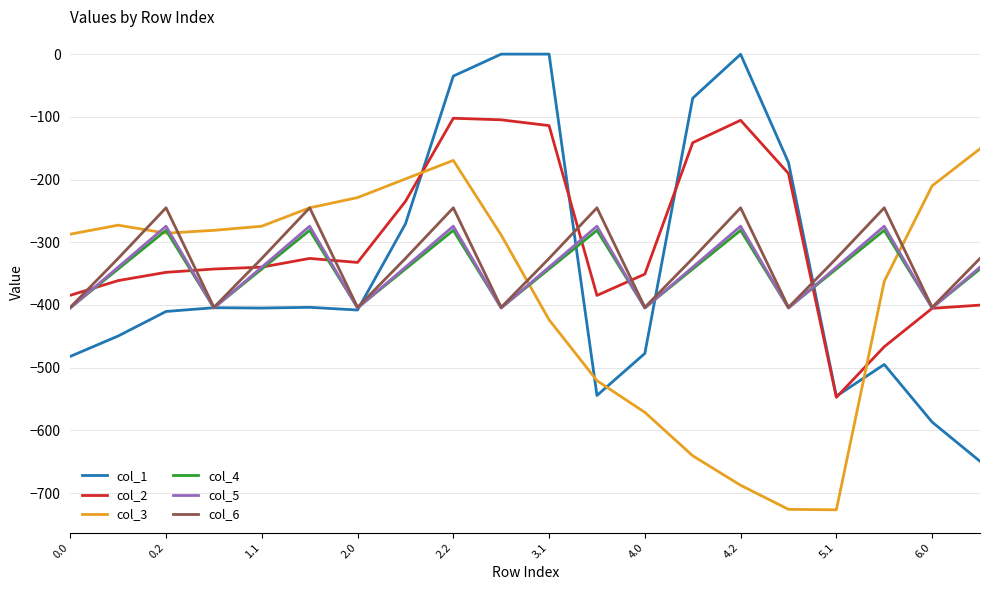

How many lines are shown in the chart?

6